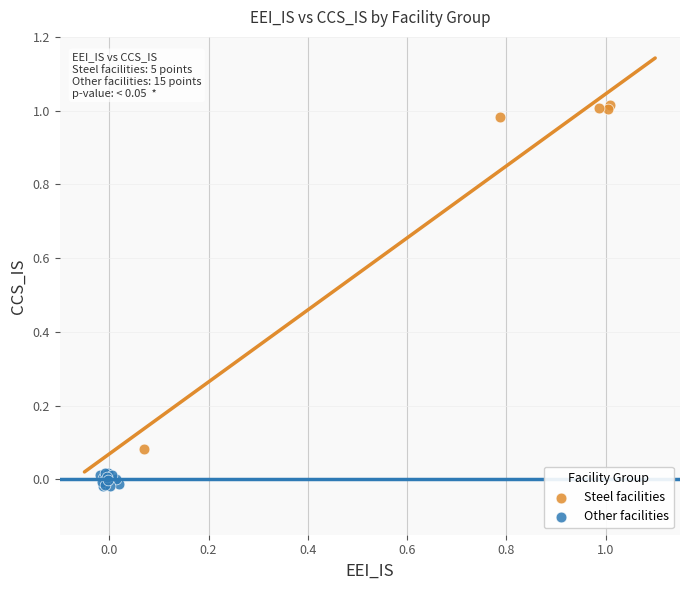

Which series contains the lowest Y value?

Other facilities